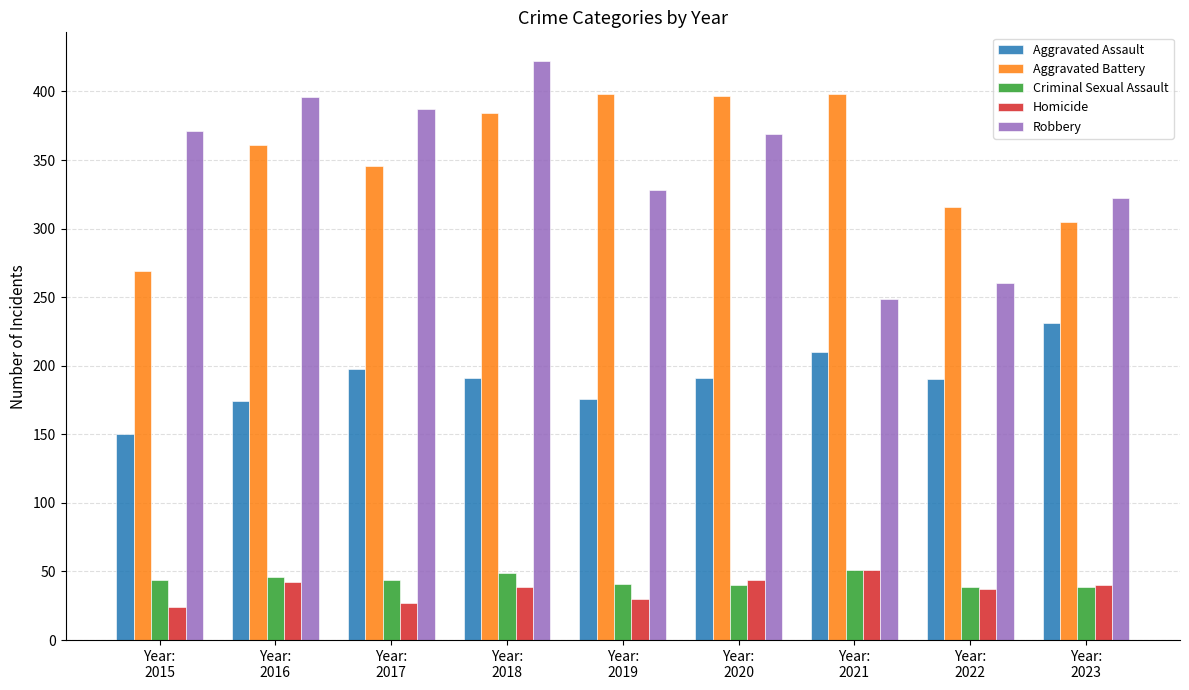

What is the value of the Aggravated Assault bar at the 4th from the left?

191